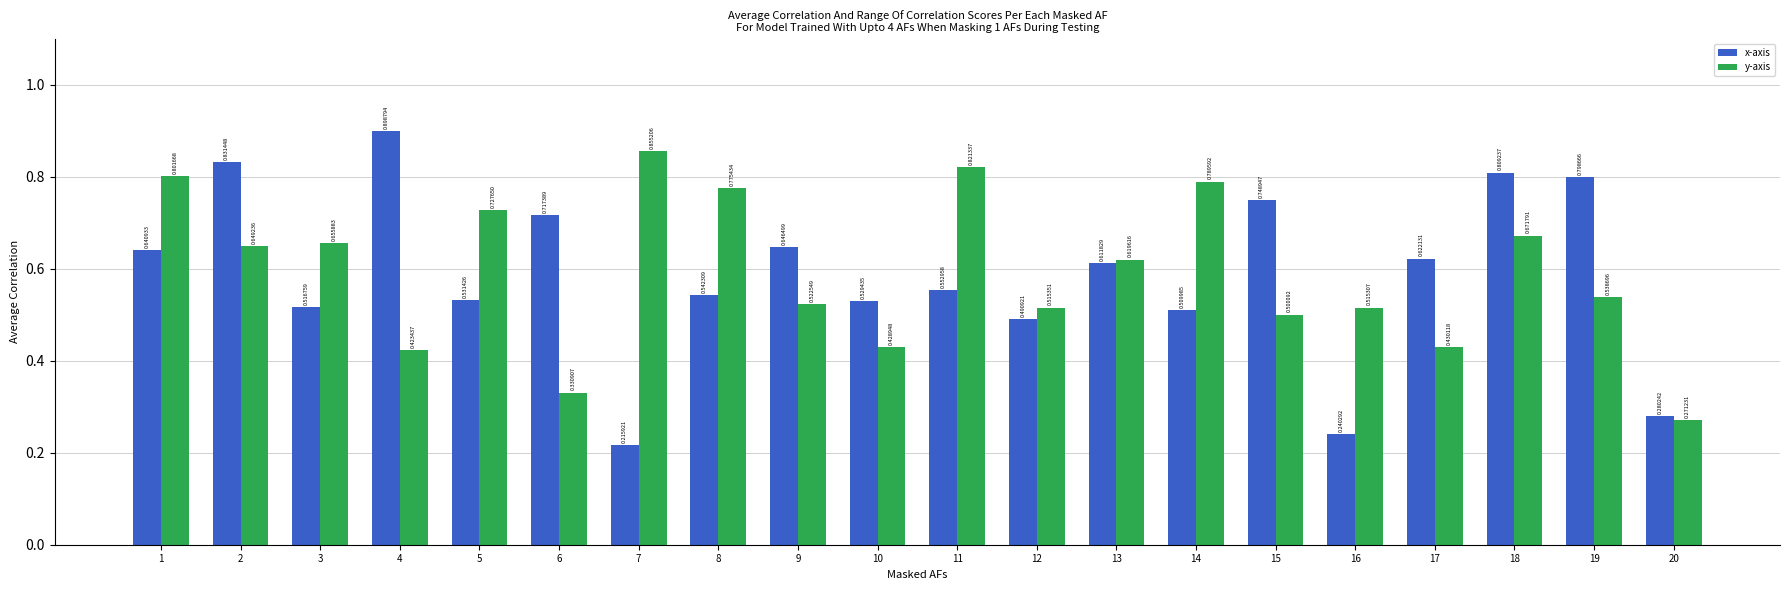

The x-axis series shows 0.1 at 1. True or false?

False